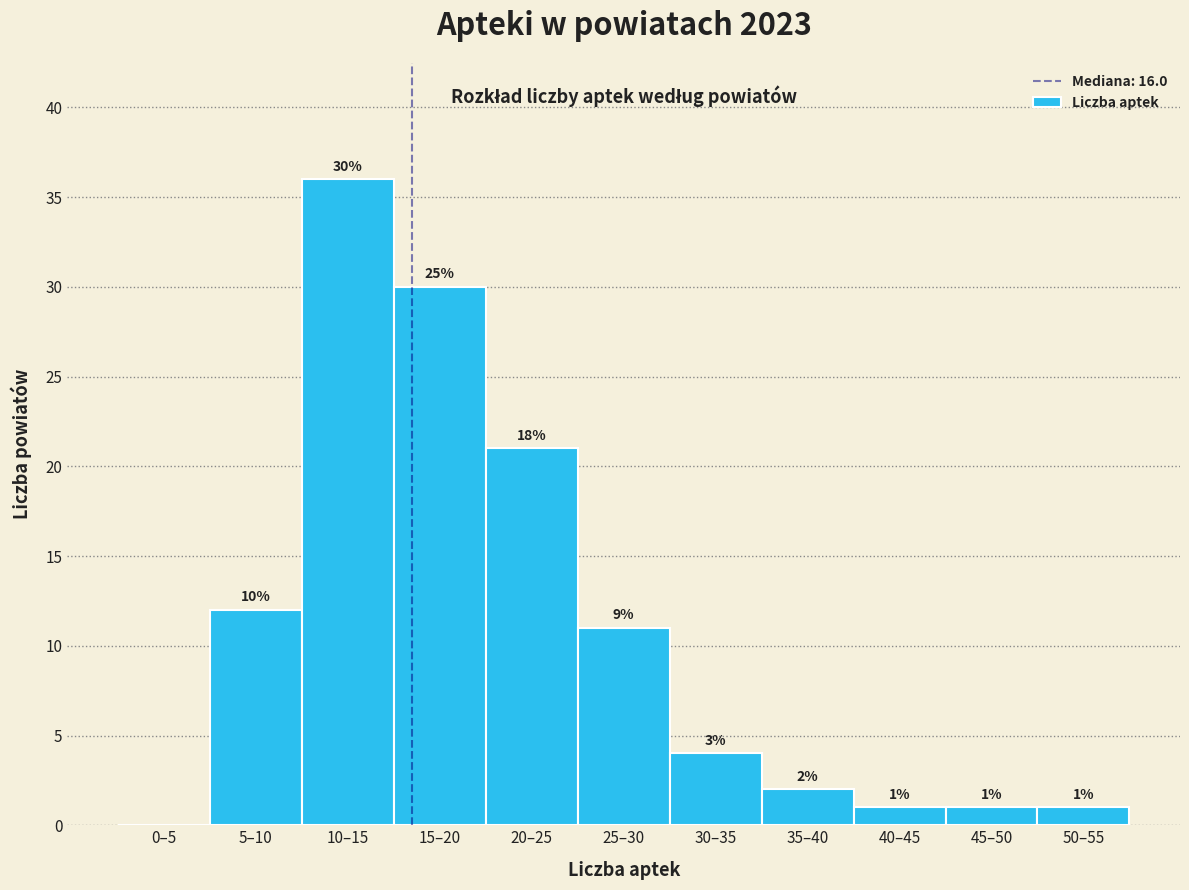

Reading left to right, extract all data points from this chart.

0–5=0	5–10=12	10–15=36	15–20=30	20–25=21	25–30=11	30–35=4	35–40=2	40–45=1	45–50=1	50–55=1